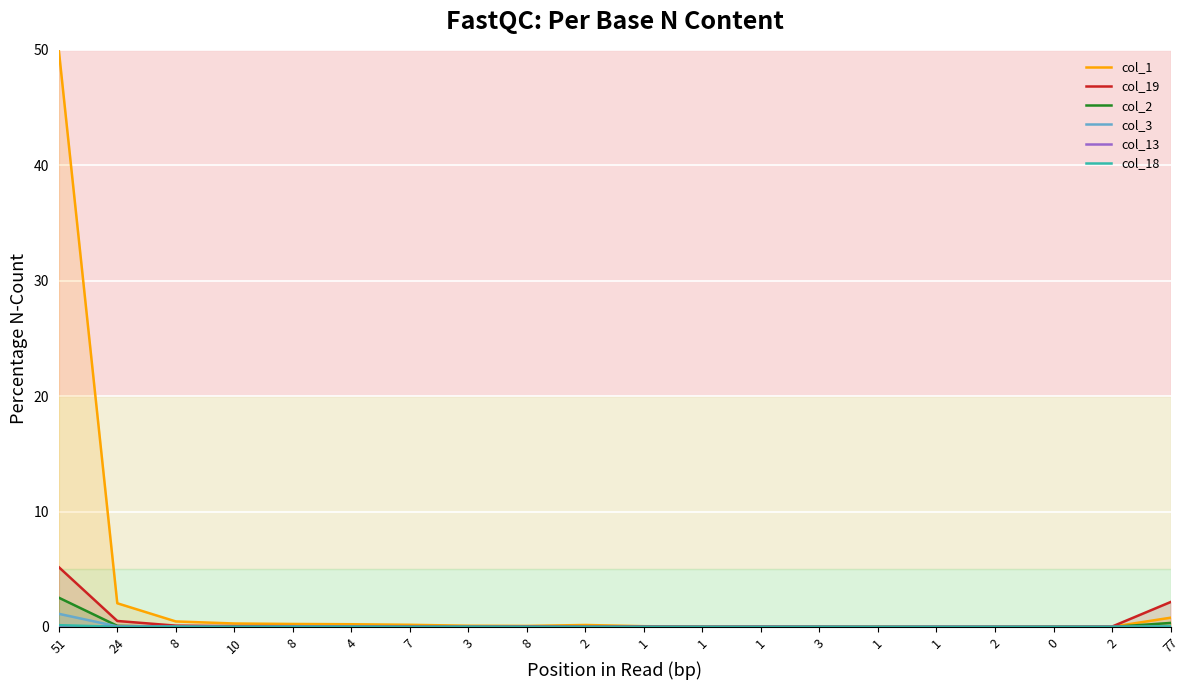

True or false: col_3 and col_1 intersect in this chart.

False